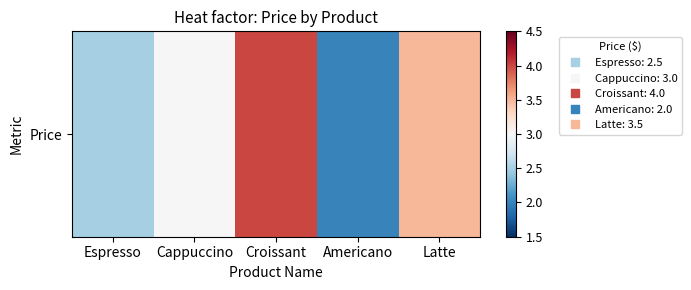

Which category has the highest value across all series?

Croissant